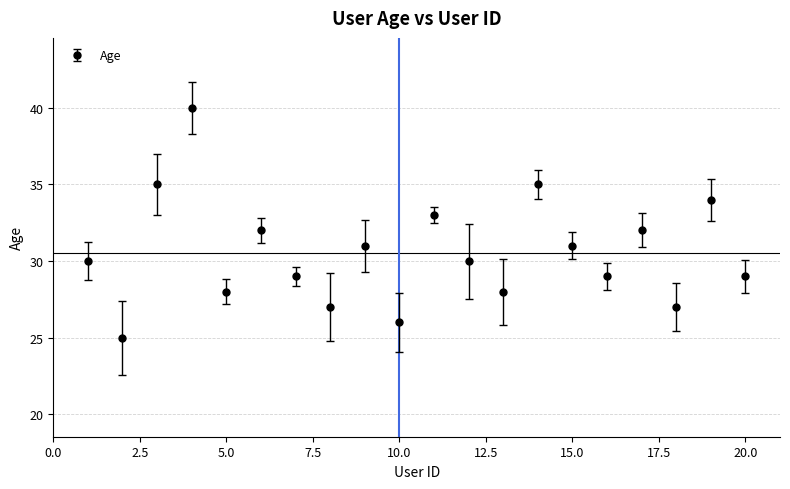

What is the maximum value shown in the chart?

40